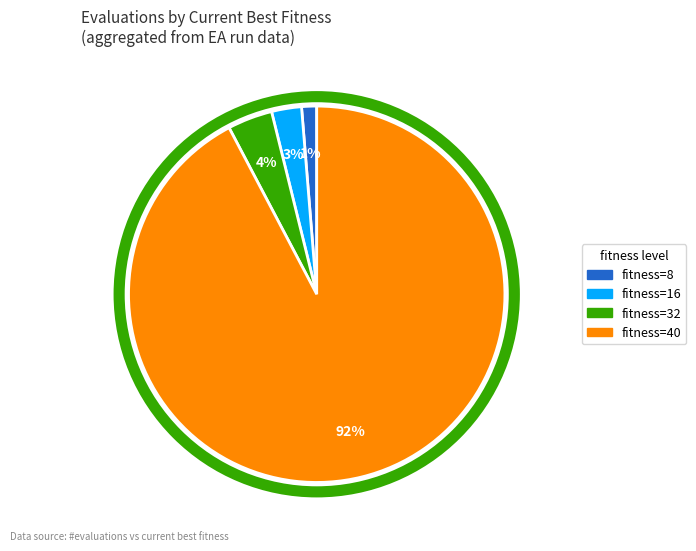

Is there a majority slice in this chart?

Yes